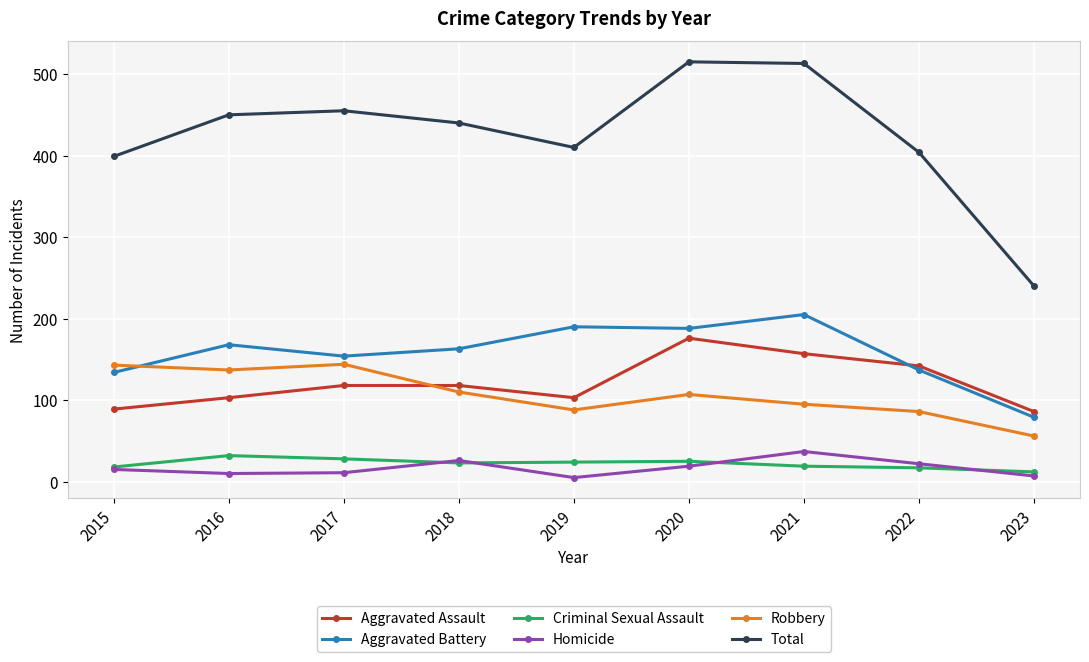

What is the difference between the second highest and second lowest values in the Criminal Sexual Assault series?

11